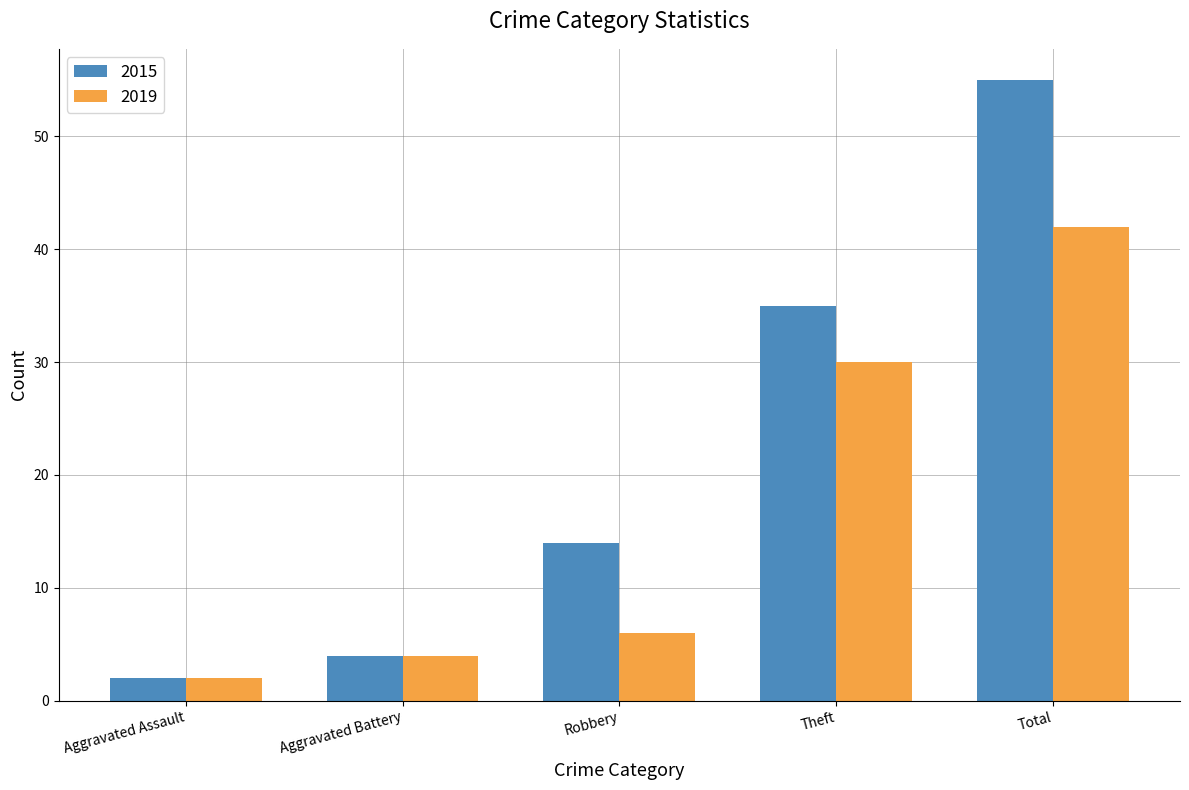

What is the value of the 2019 bar at the 3rd from the left?

6